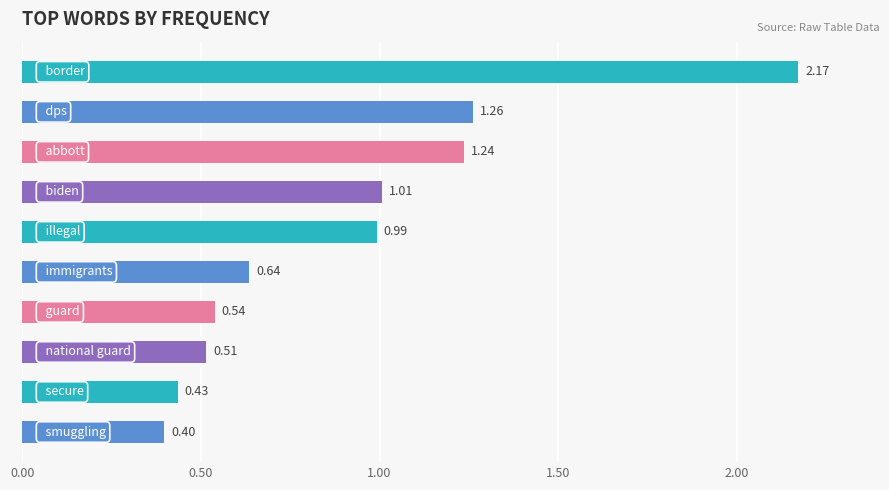

What is the average value?

0.9